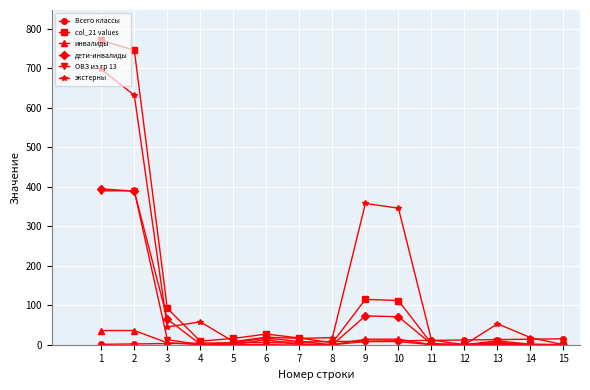

The value of ОВЗ из гр 13 at 11 is -271. True or false?

False